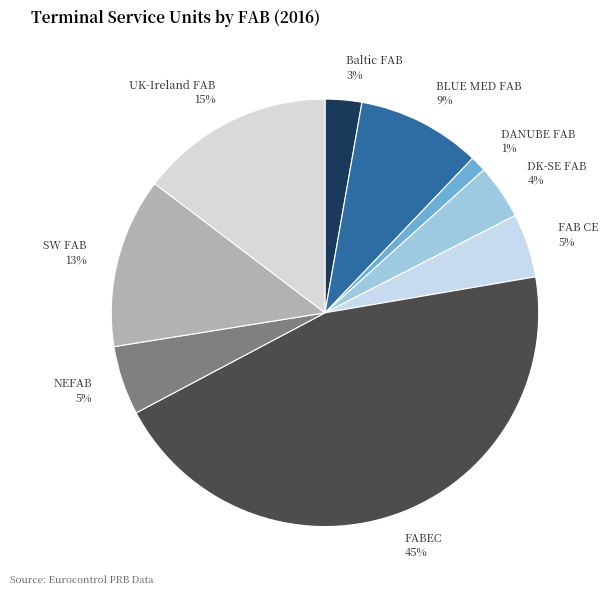

How many slices are in this pie chart?

9